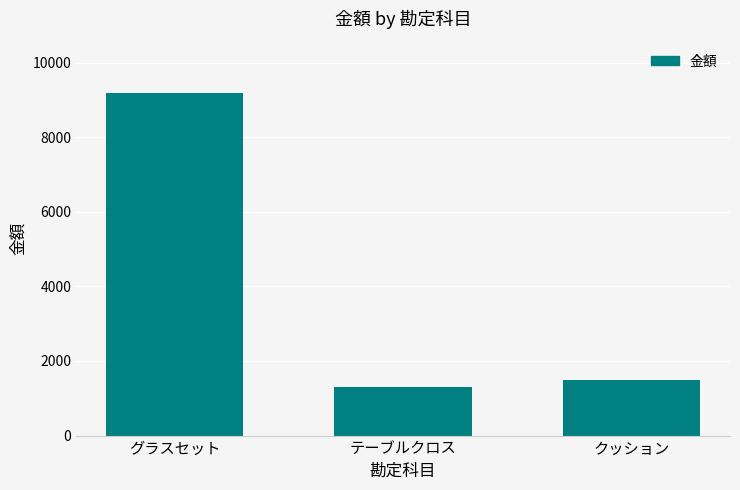

What is the minimum value shown in the chart?

1300